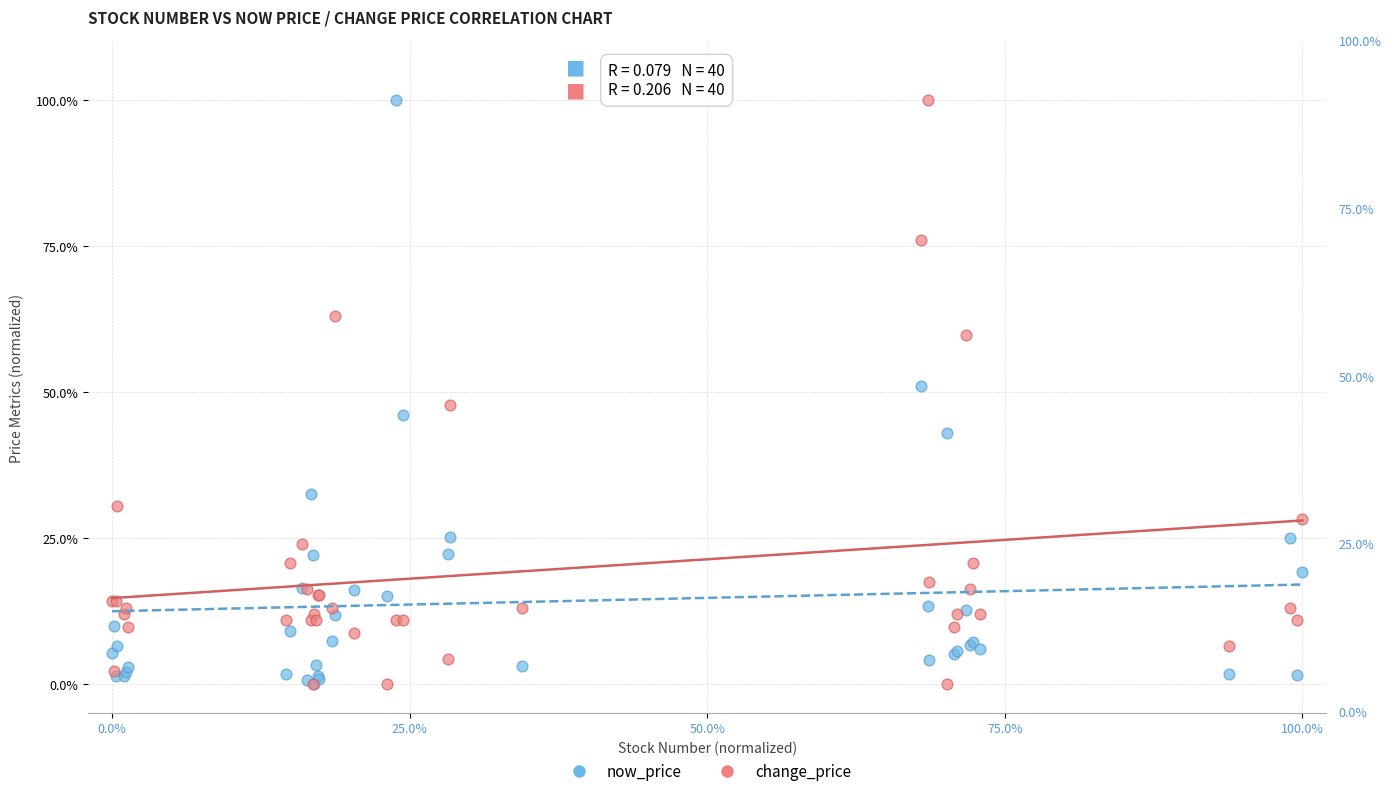

What are all the series names shown in the legend?

now_price, change_price